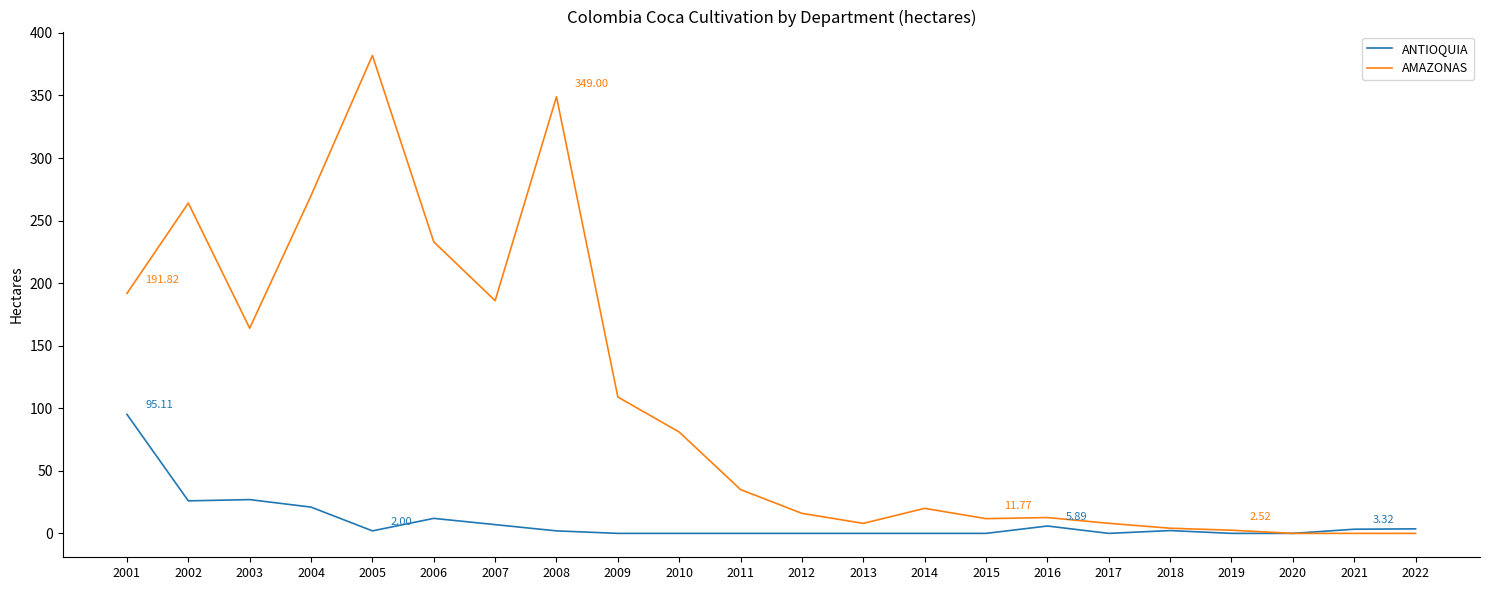

Which series changed the most between 2002 and 2005?

AMAZONAS